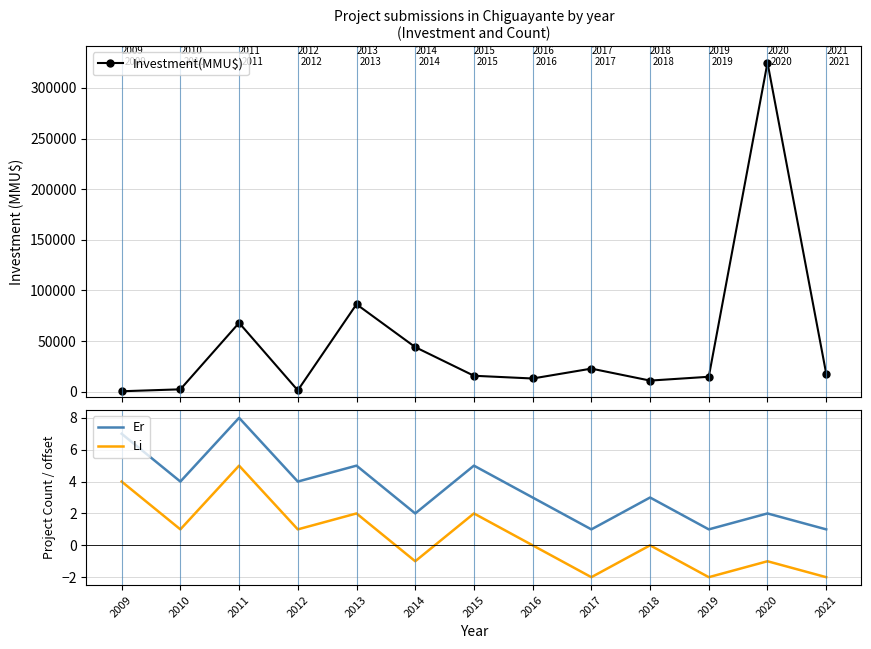

What is the average value of the Li series?

1